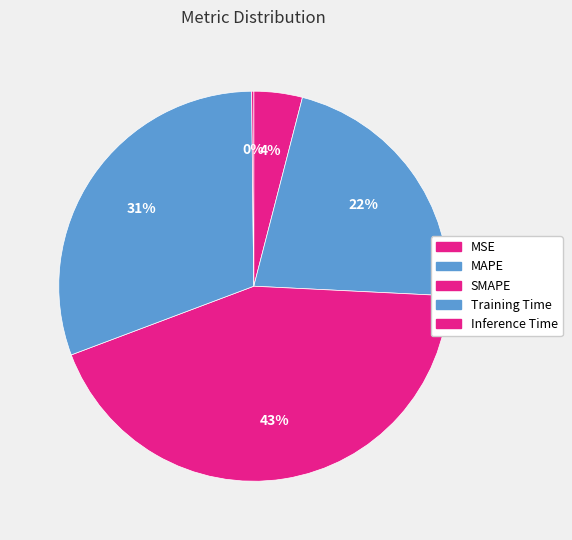

Which slice is the largest?

SMAPE